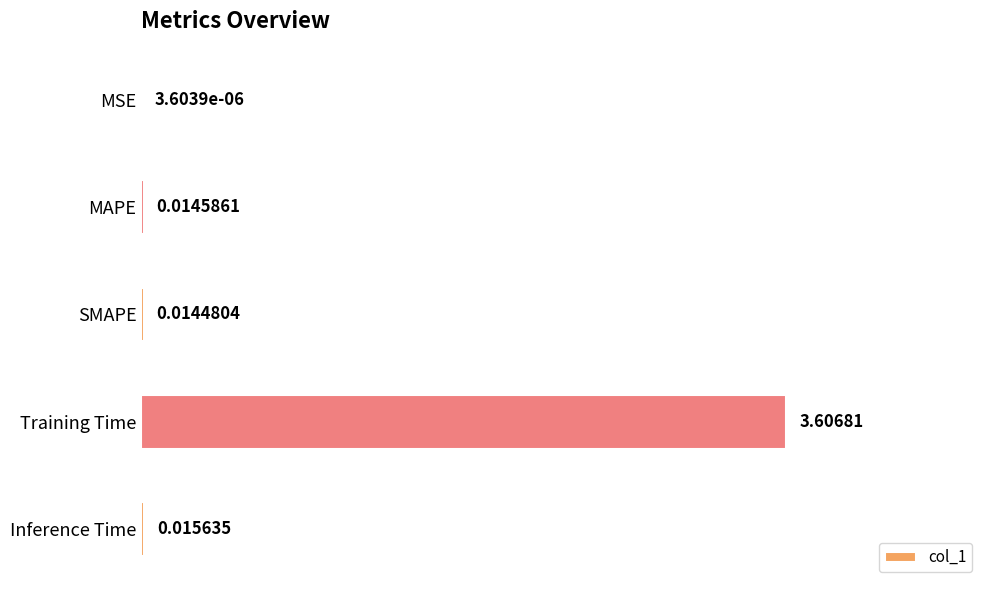

Which has a higher value, MSE or Inference Time?

Inference Time